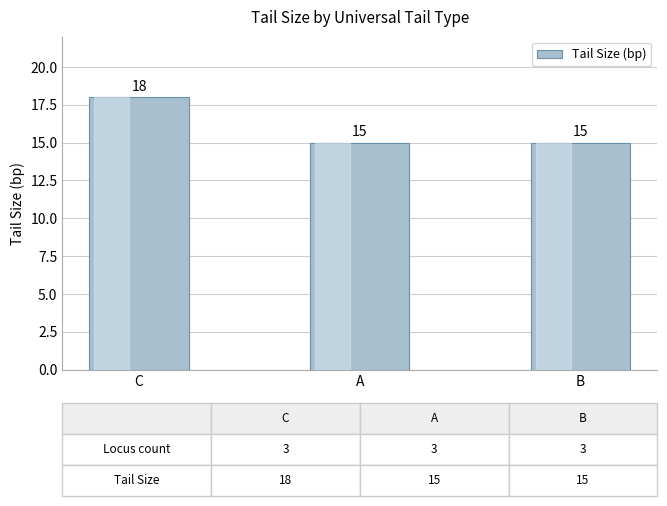

The chart shows a value of 26 at C. True or false?

False